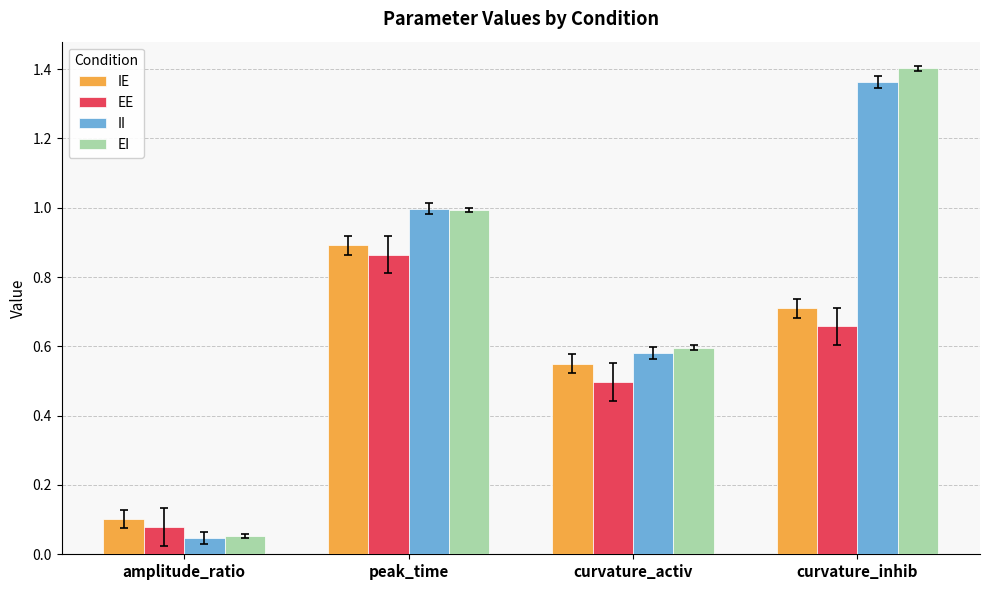

What are all the series names shown in the legend?

IE, EE, II, EI